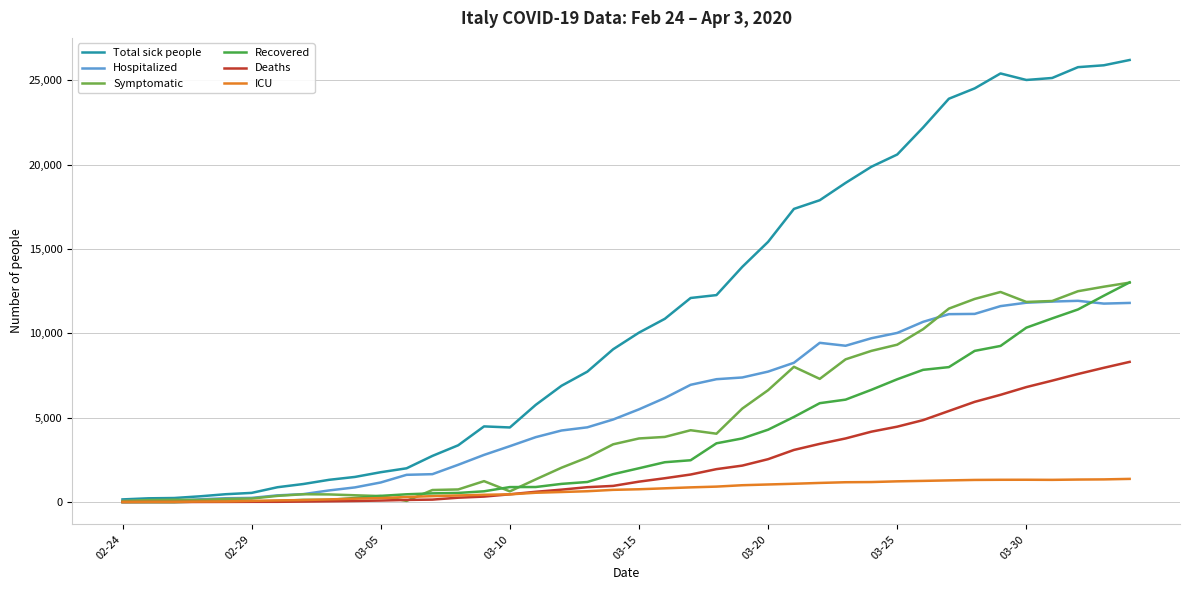

Count the number of data series in this chart.

6